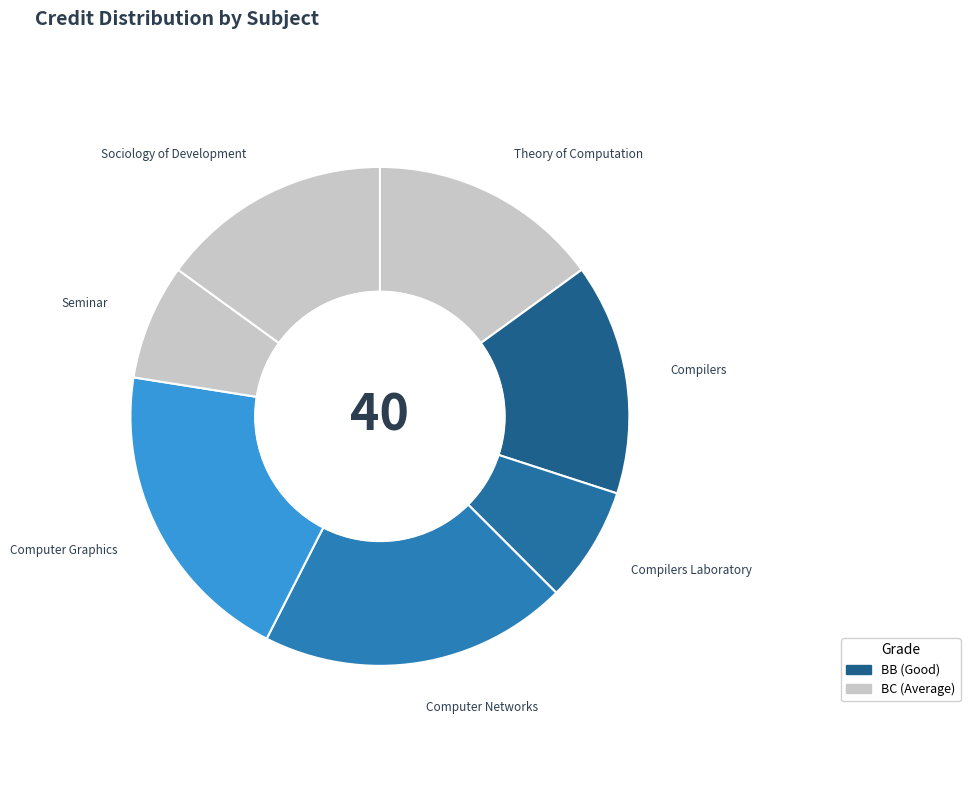

Is there a majority slice in this chart?

No